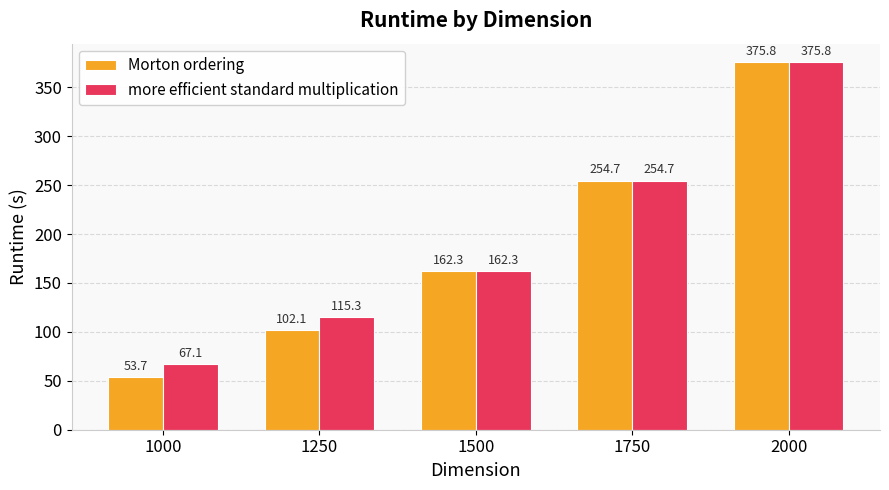

At which label is Morton ordering closest to 214?

1750